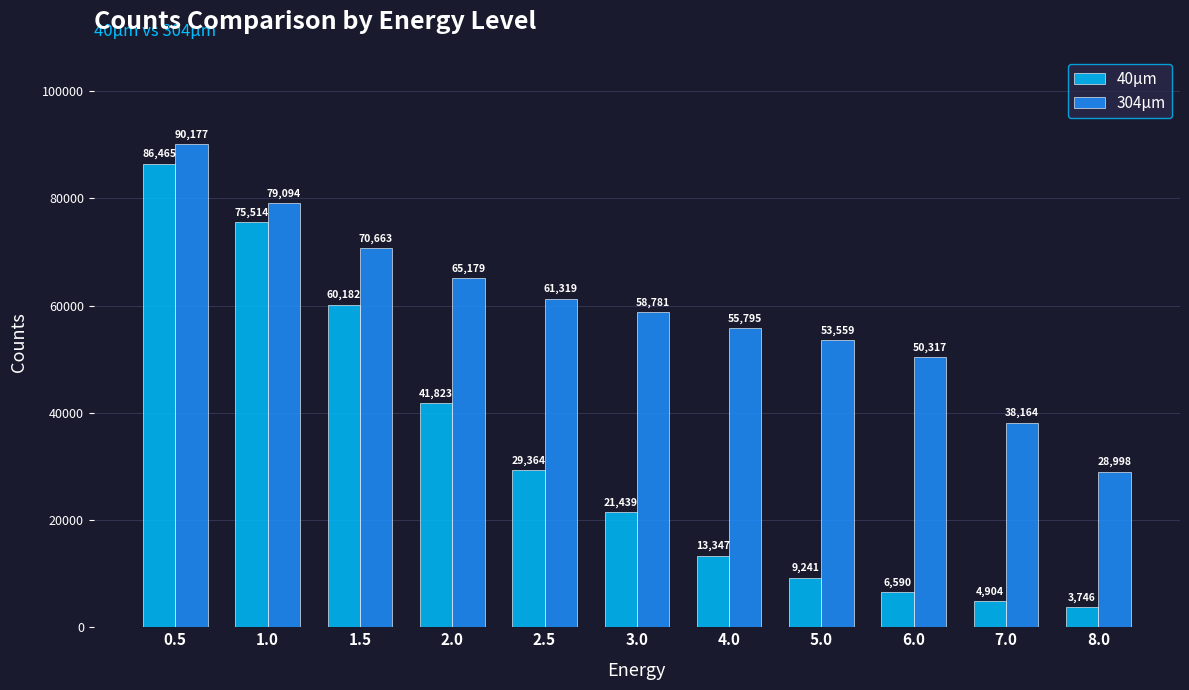

How many series are shown in this chart?

2